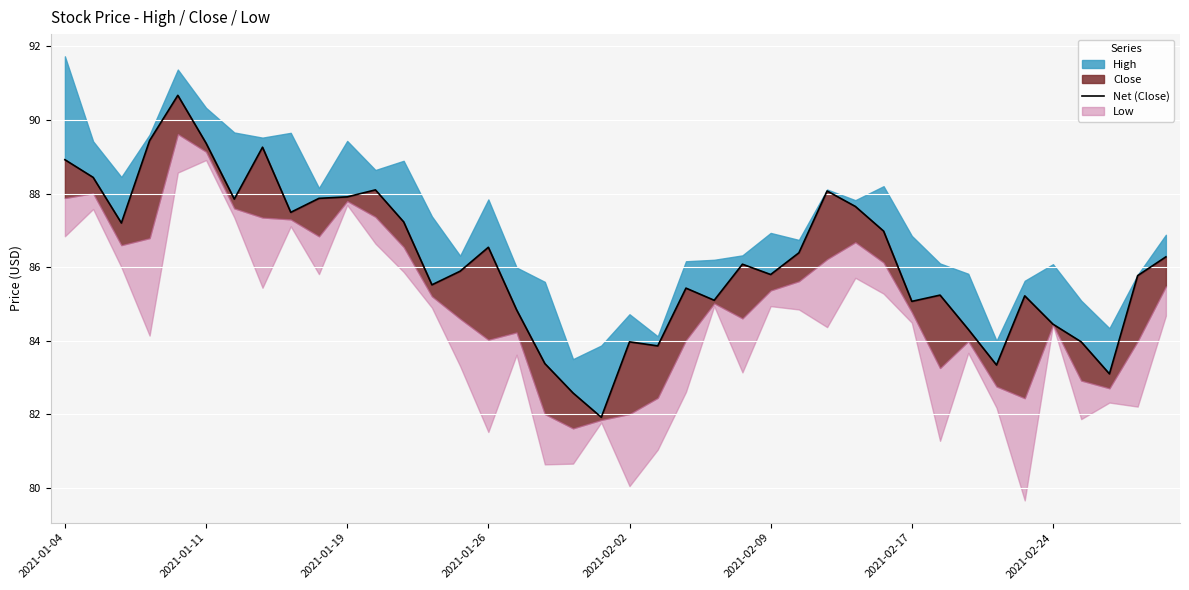

What is the ratio of the value at 27 to the value at 21?

1.1